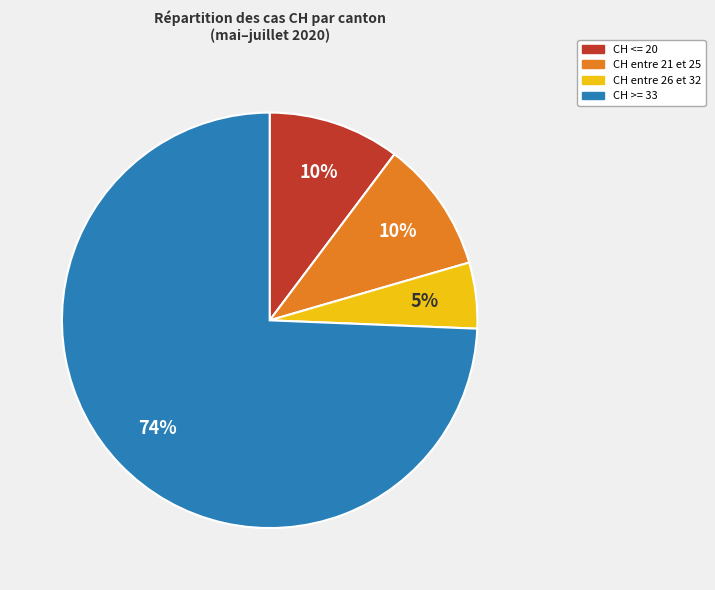

How many segments does this pie chart have?

4